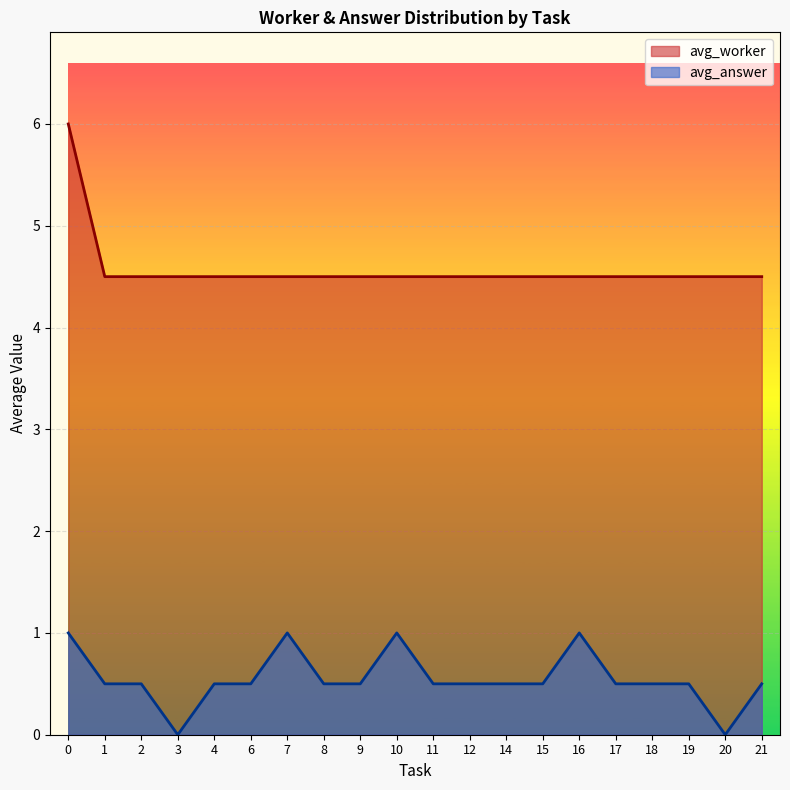

What is the total value across all series at 6?

5.0